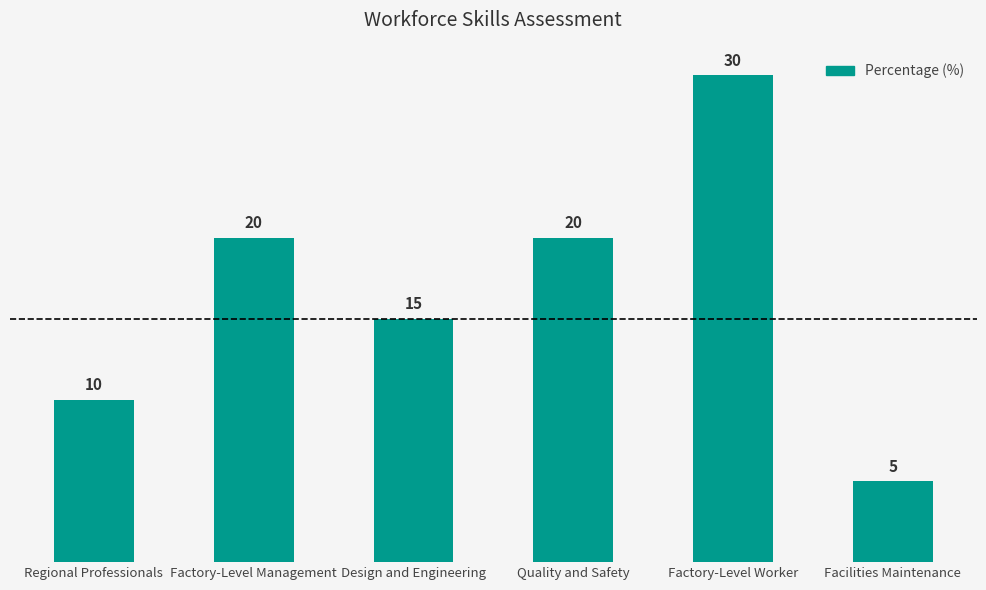

Between Regional Professionals and Factory-Level Worker, which is larger?

Factory-Level Worker